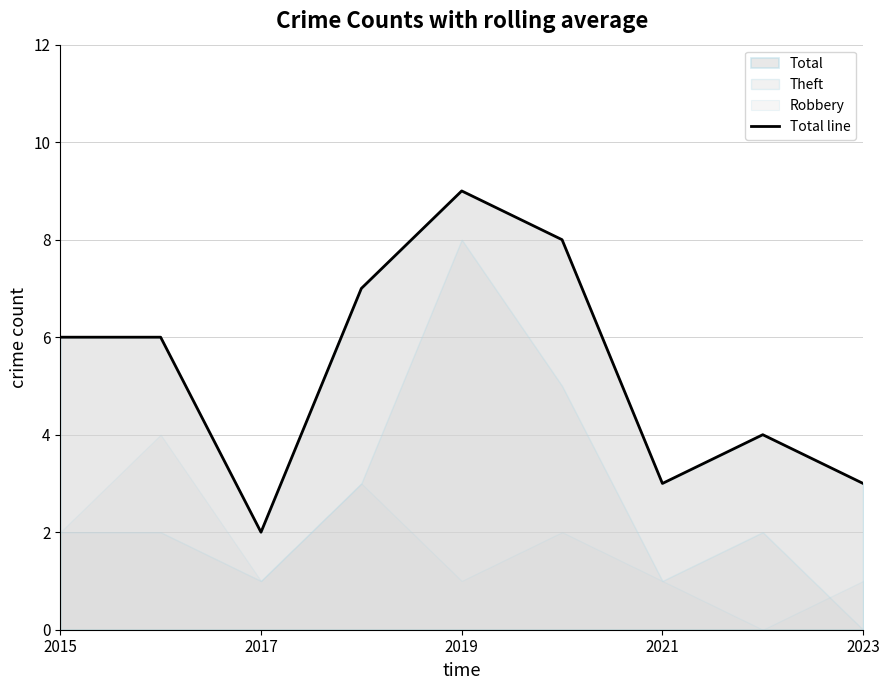

What is the difference between the maximum and minimum values?

7